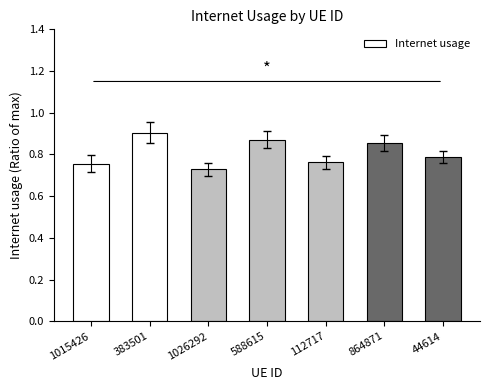

What is the label of the 6th bar from the right?

383501